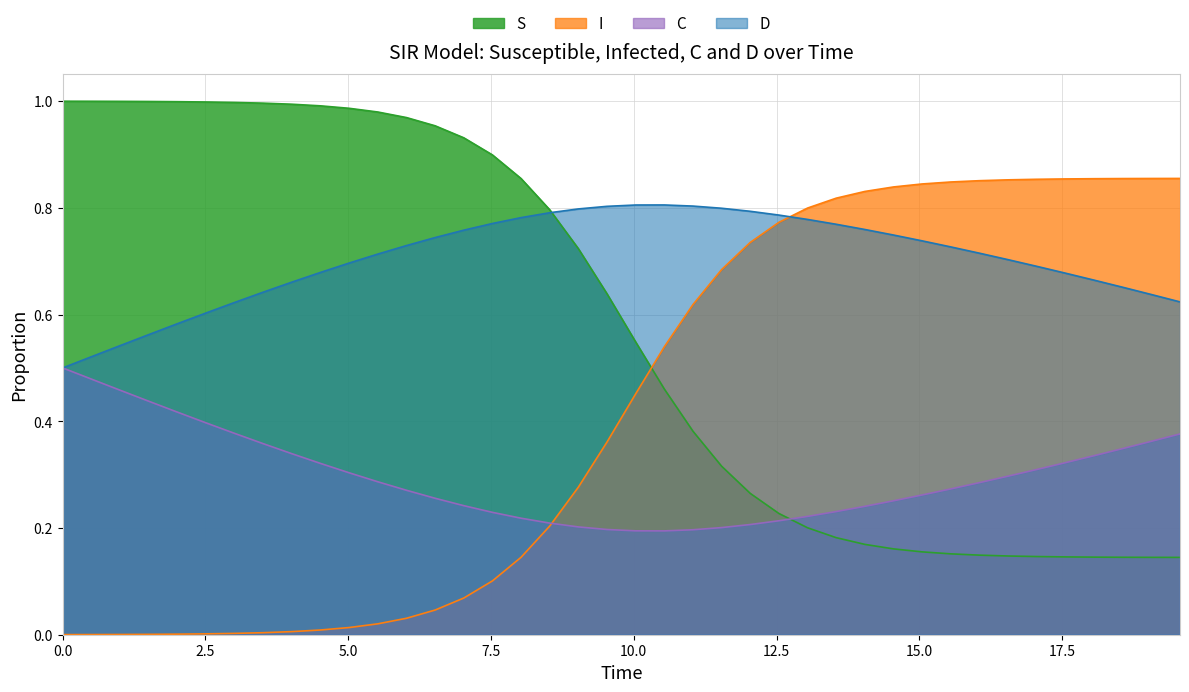

Rank the series by their maximum value, from lowest to highest.

C, D, I, S